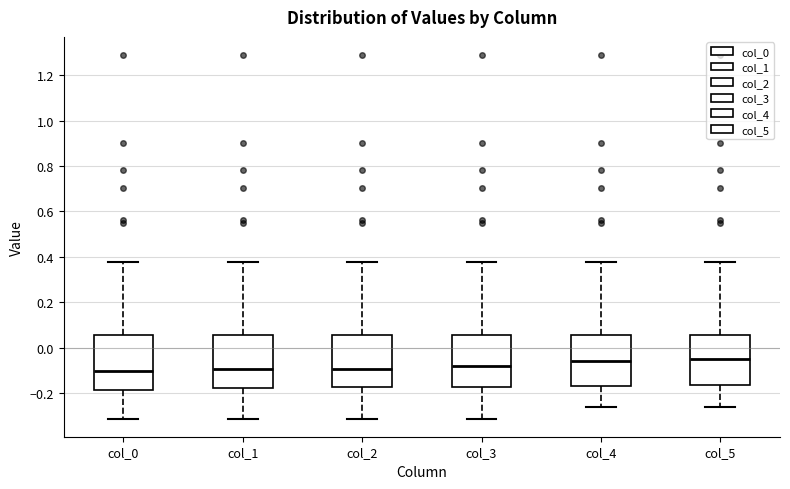

Where is the lower edge of the box for col_1 on the y-axis? The values are not printed on the chart, so give them approximately, as read against the axis.

-0.18